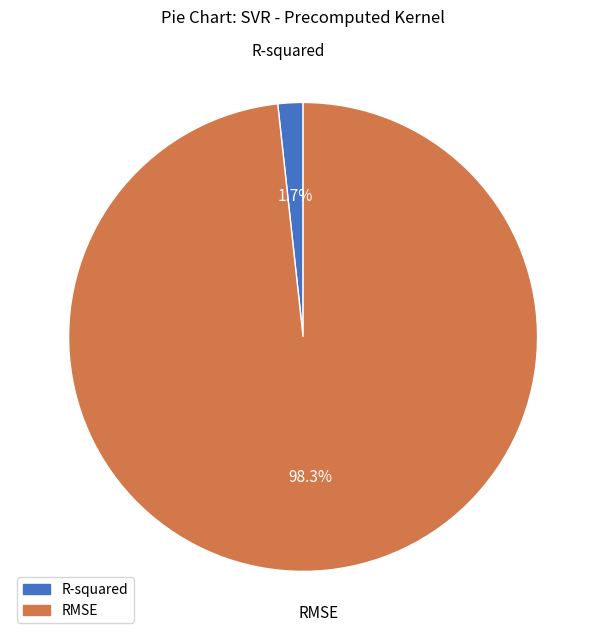

To the nearest percent, what is the difference between the RMSE and R-squared slice percentages?

97%